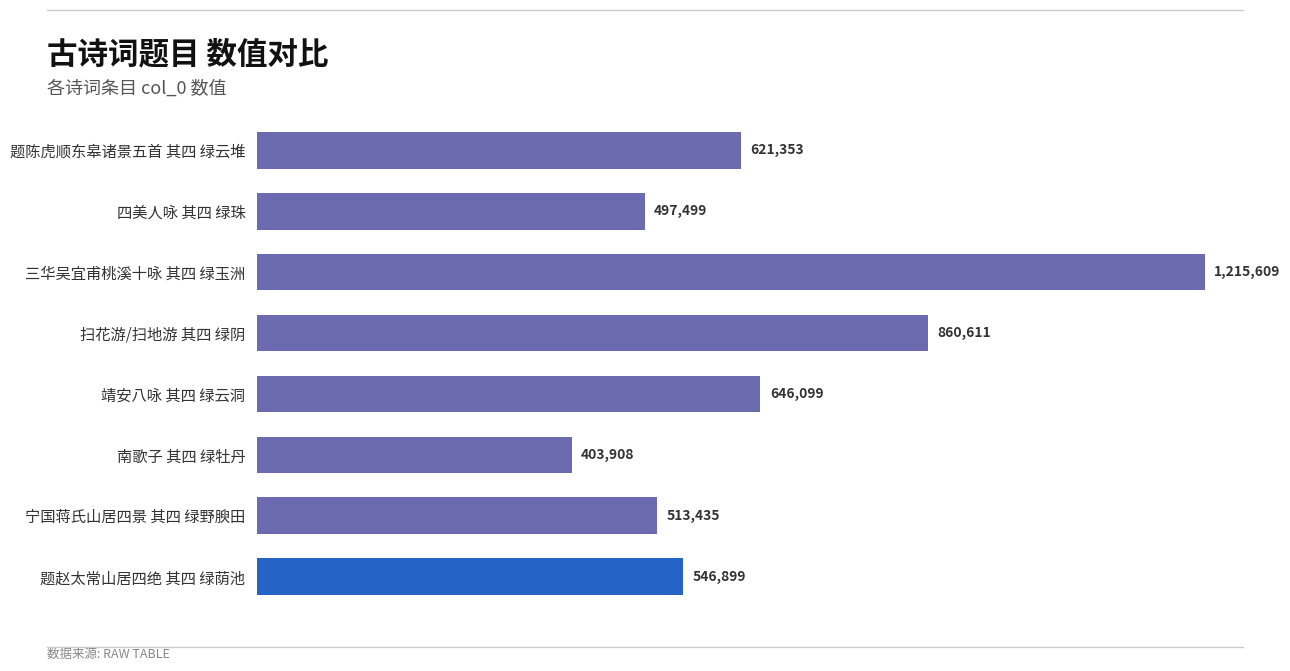

Are the bars horizontal?

Yes